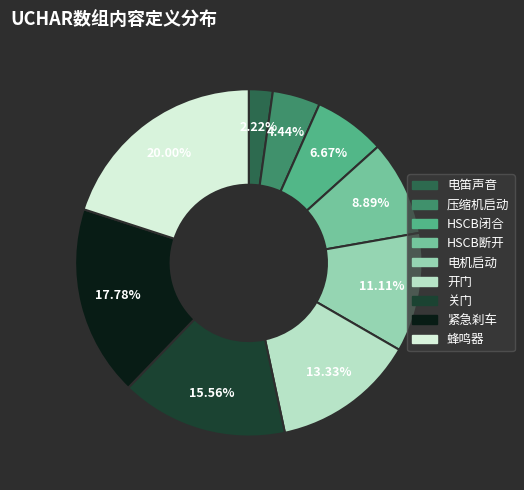

The 紧急刹车 slice represents 18% of the pie. True or false?

True